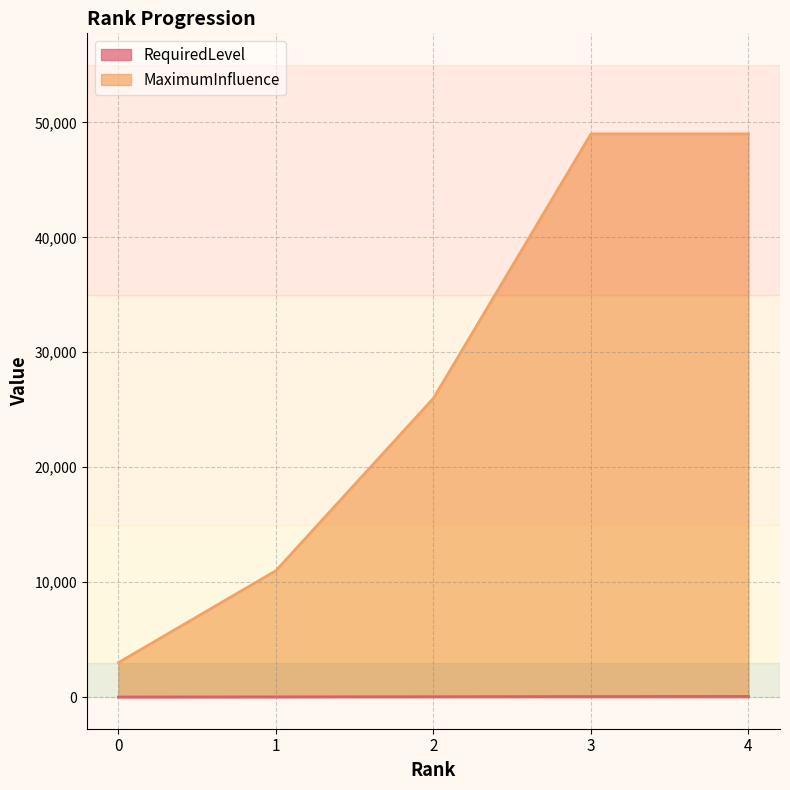

Reading left to right, what are all the values shown in this chart?

RequiredLevel: 0=10	1=20	2=35	3=50	4=60
MaximumInfluence: 0=3000	1=11000	2=26000	3=49000	4=49000